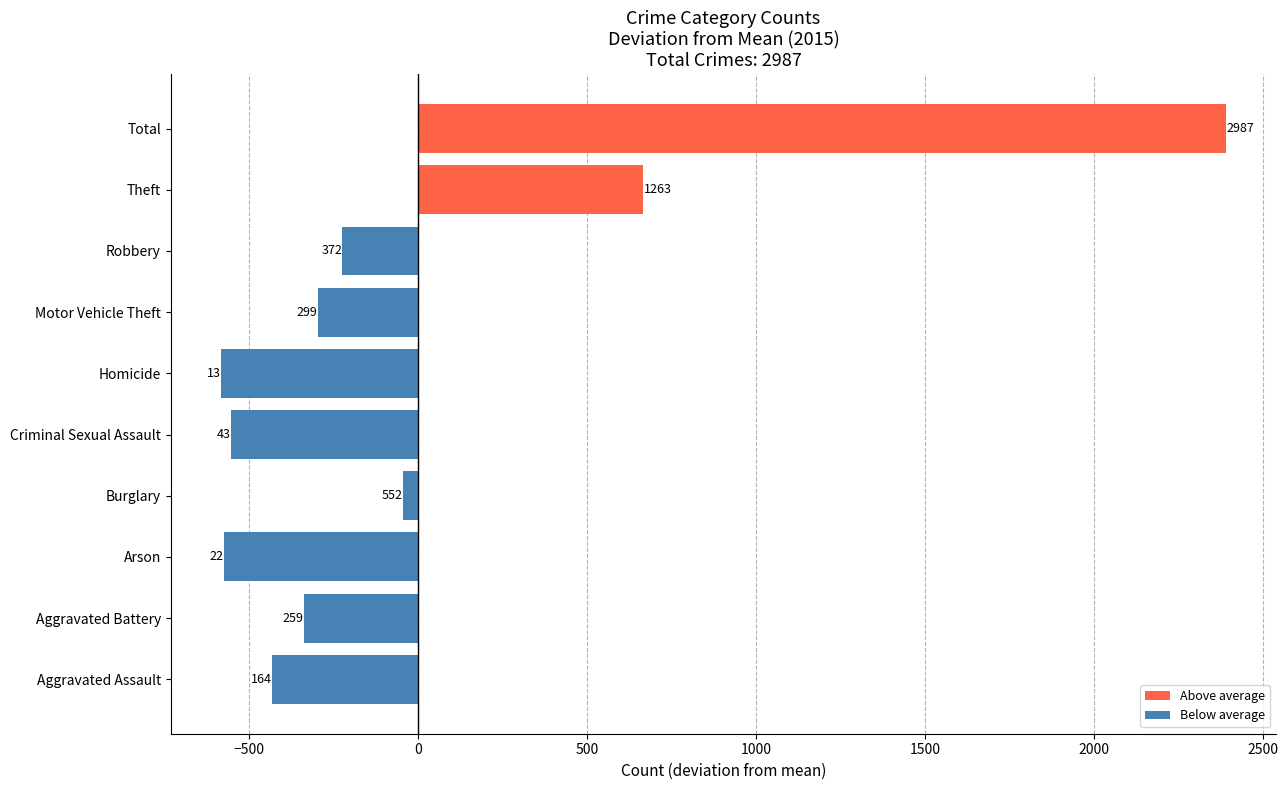

Does the chart contain any negative values?

Yes